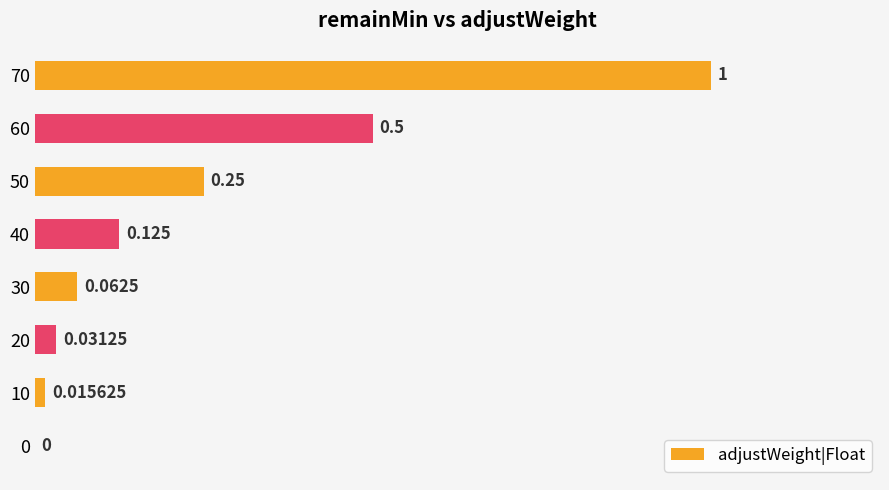

What is the difference between the maximum and minimum values?

1.0